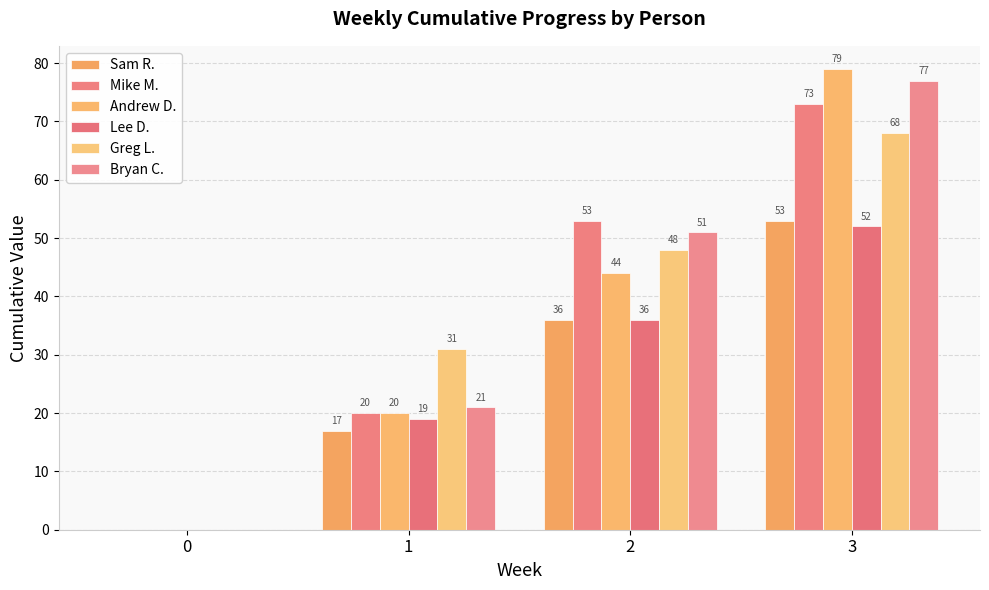

Between 0 and 2, which is larger?

2